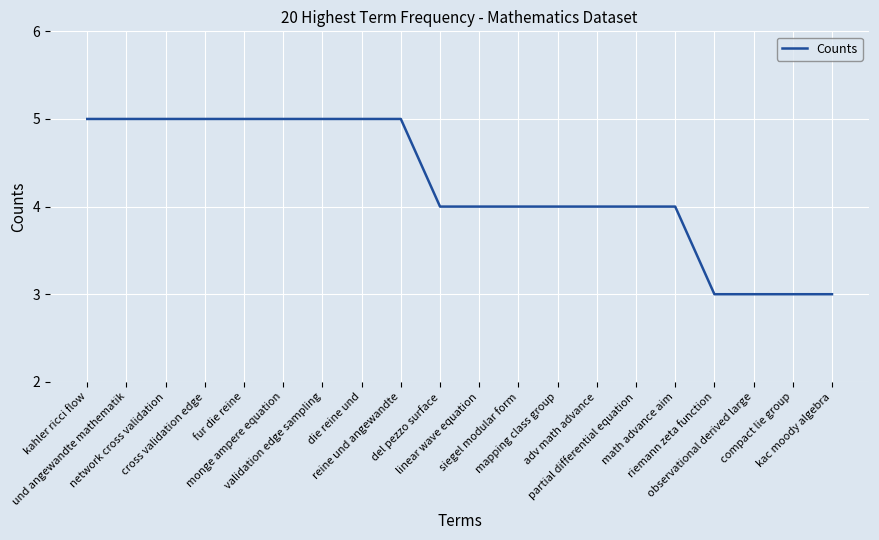

The value at del pezzo surface is 4. True or false?

True